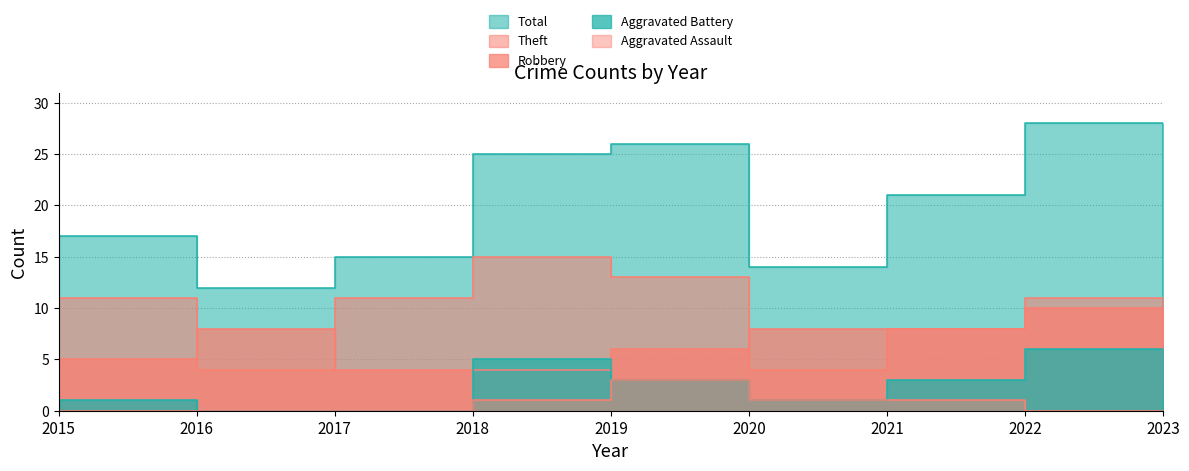

In Total, how many points are lower than both neighbors (excluding endpoints)?

2